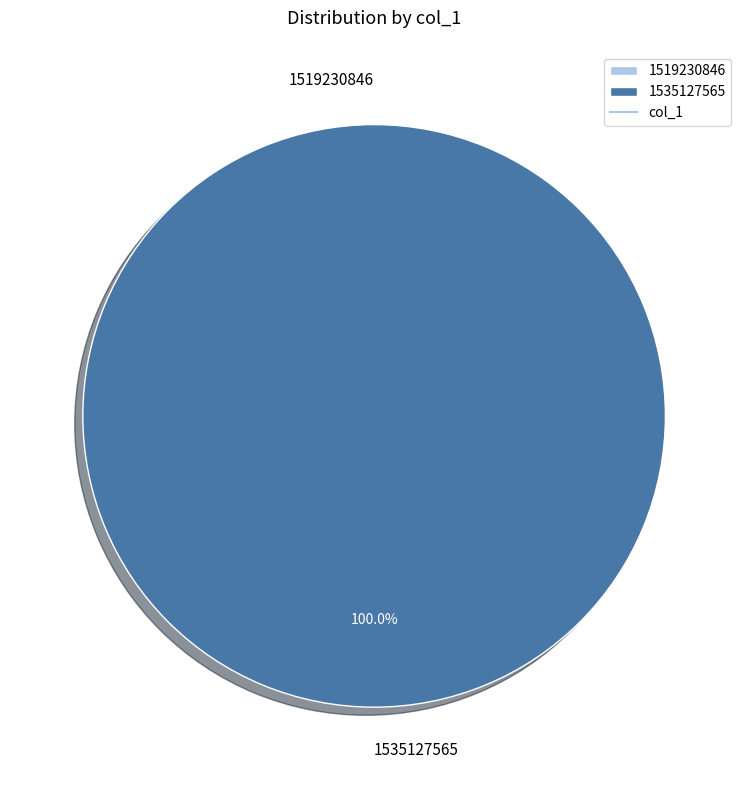

To the nearest percent, what is the difference between the 1535127565 and 1519230846 slice percentages?

100%